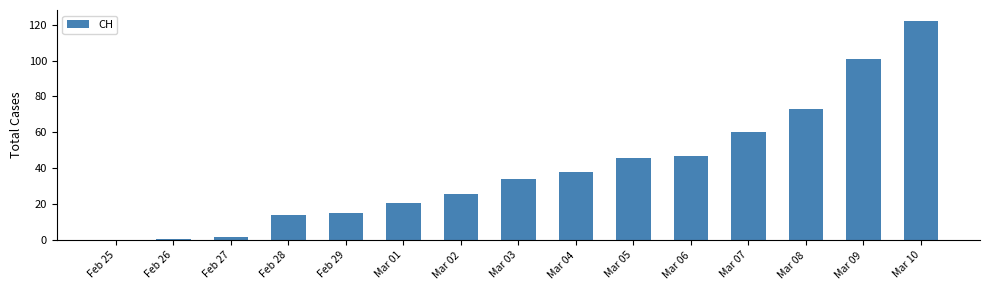

Which has a higher value, Mar 05 or Mar 10?

Mar 10